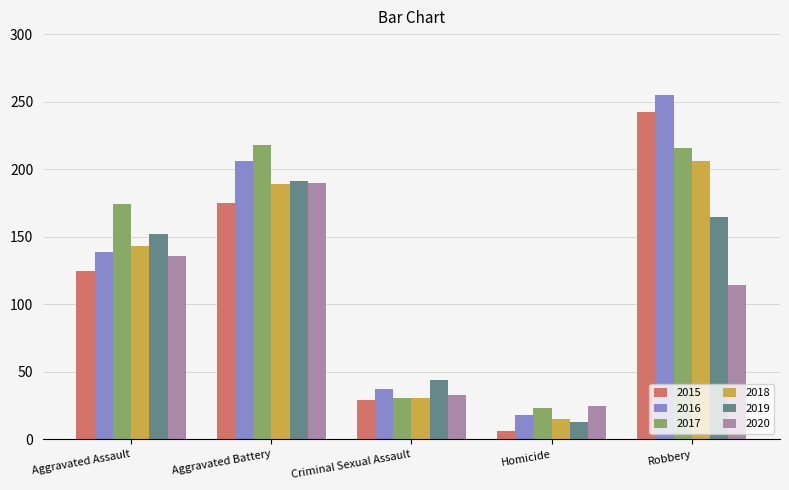

Rank the categories by 2020 value from highest to lowest.

Aggravated Battery, Aggravated Assault, Robbery, Criminal Sexual Assault, Homicide